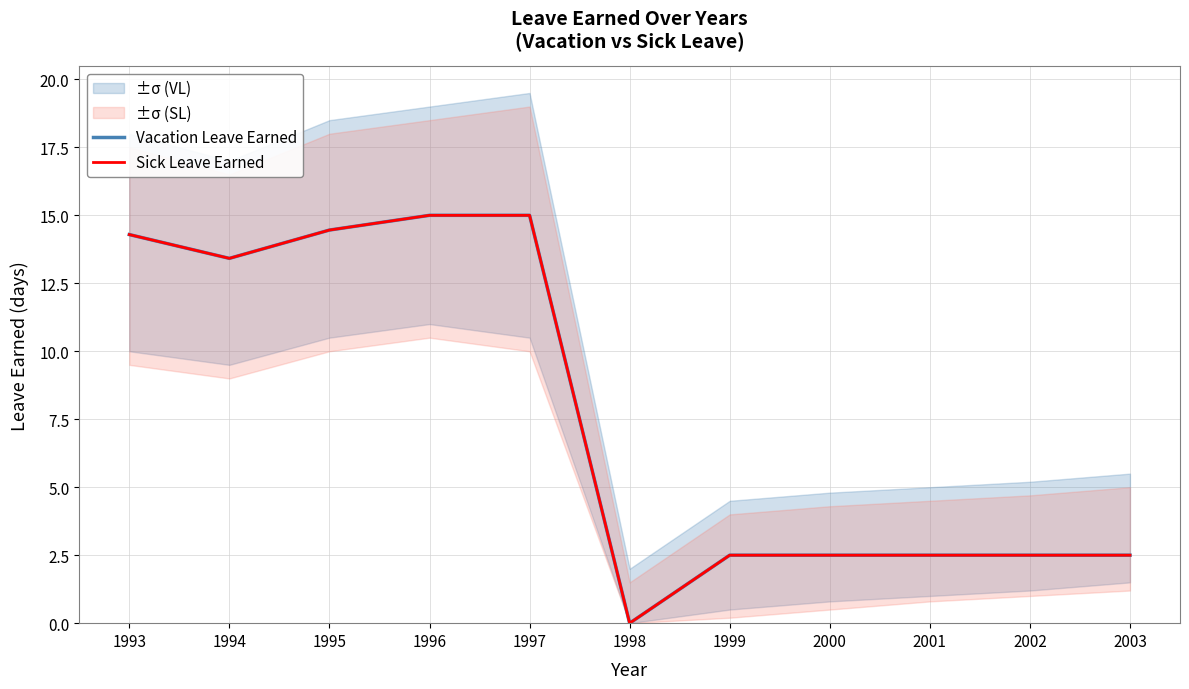

At which category is the sum across all series the highest?

1996